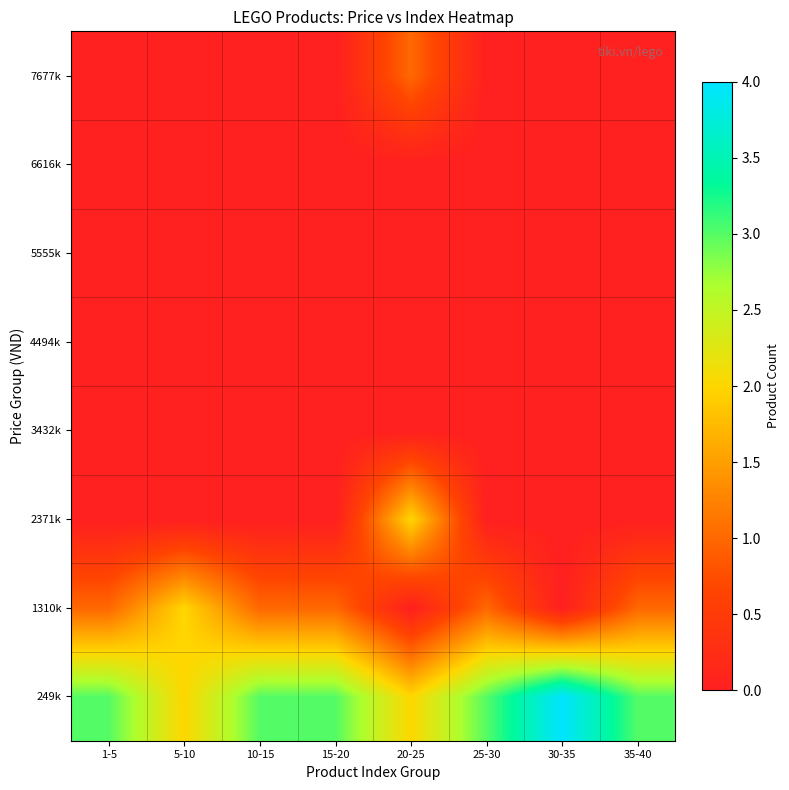

List the series in order of their peak value, highest first.

249k, 1310k, 2371k, 7677k, 3432k, 4494k, 5555k, 6616k